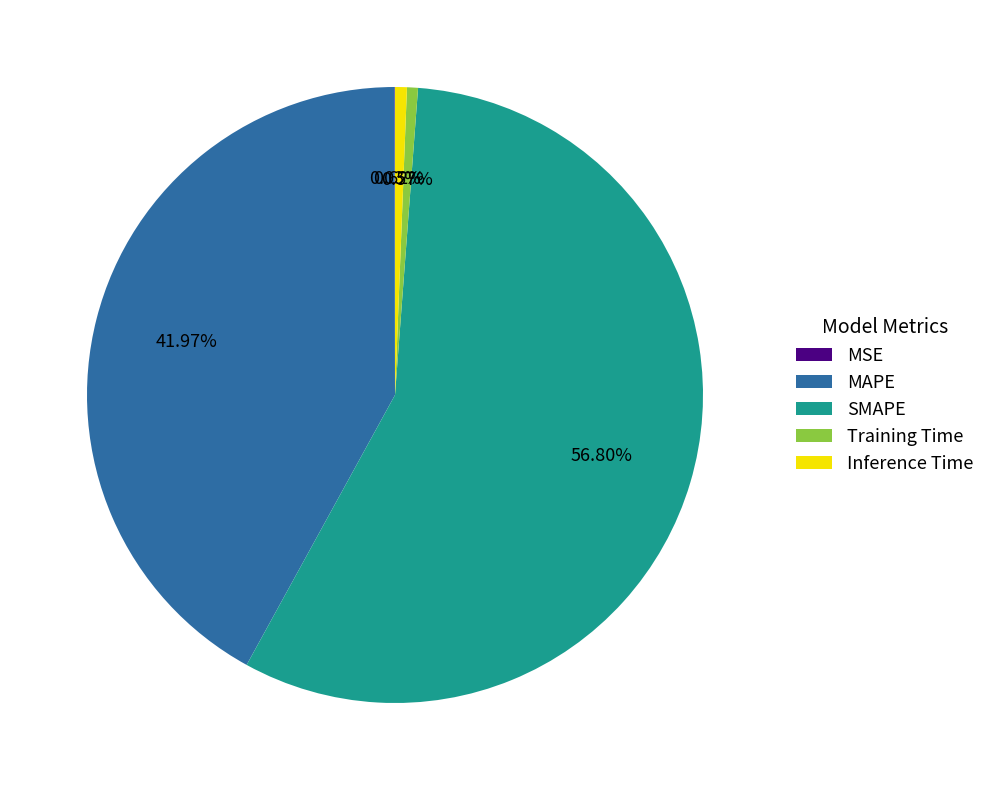

Does SMAPE represent more than half of the total?

Yes